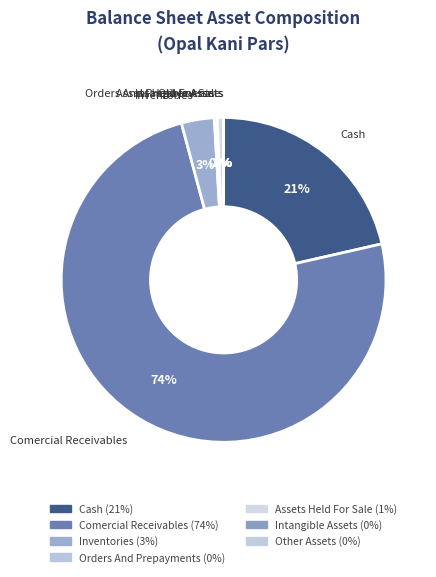

Is there a majority slice in this chart?

Yes